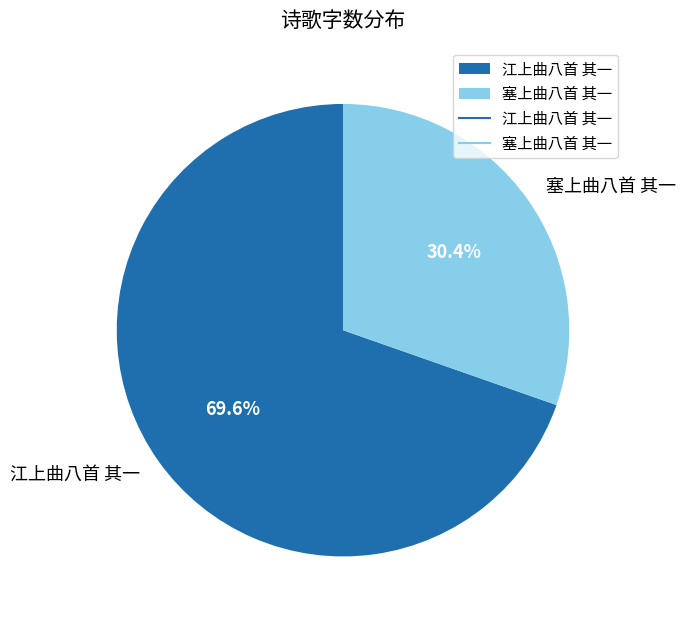

Which has a higher value, 塞上曲八首 其一 or 江上曲八首 其一?

江上曲八首 其一